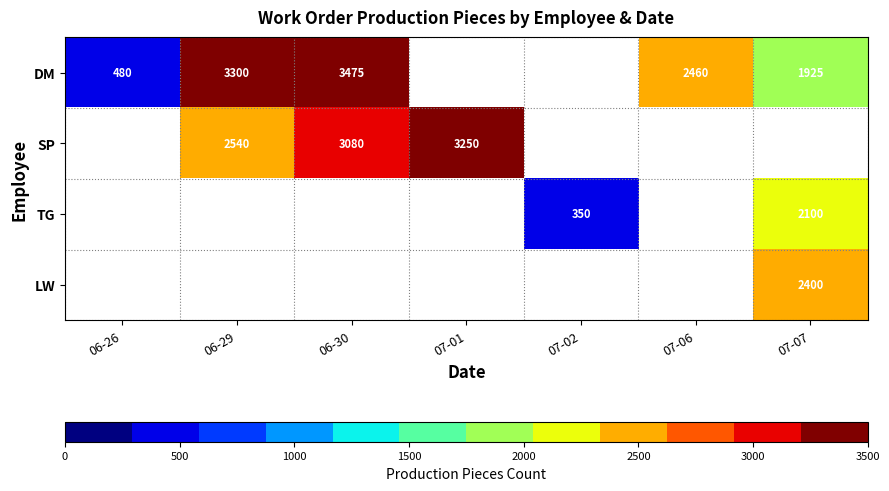

Is it true that DM equals 634 at 06-26?

False